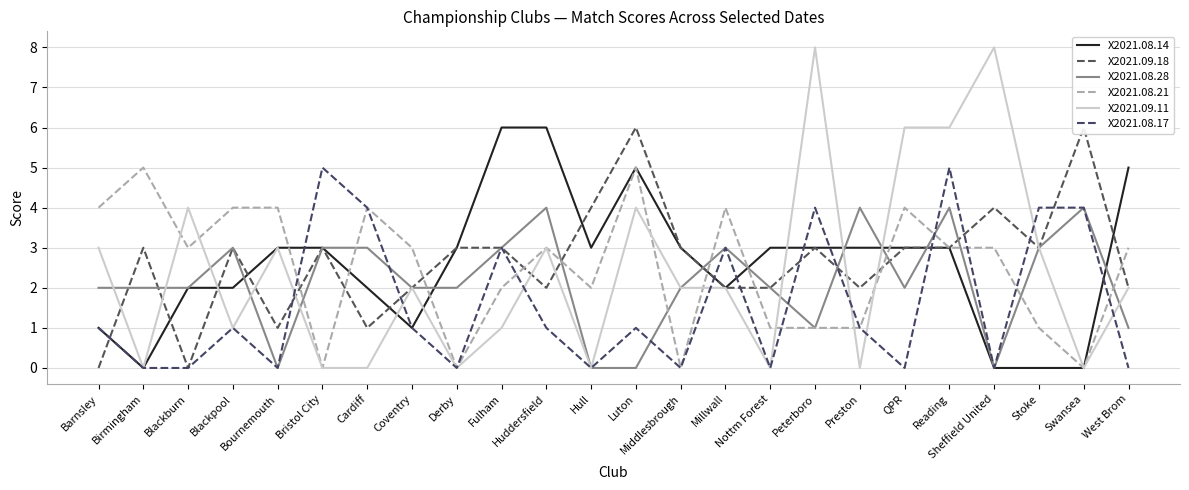

In X2021.08.21, how many points are lower than both neighbors (excluding endpoints)?

6